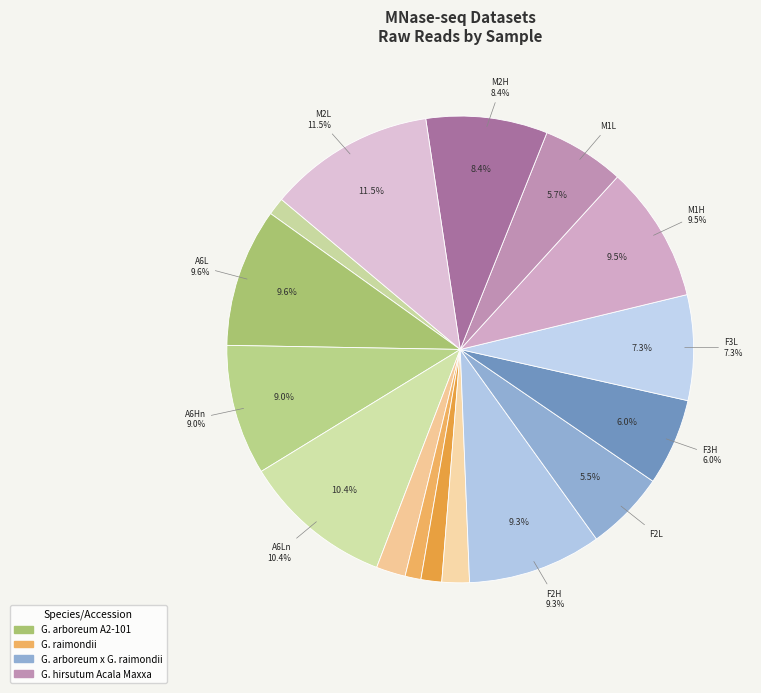

What is the change in value from A6Hn to M1L?

-64910378